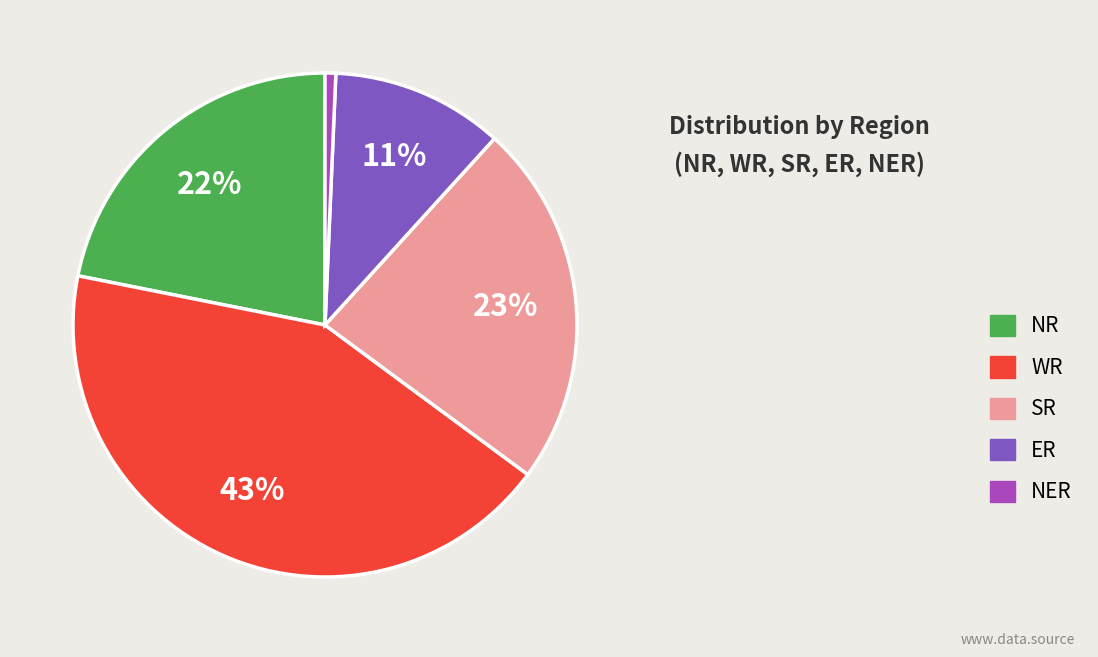

To the nearest percent, what percentage of the pie is WR?

43%